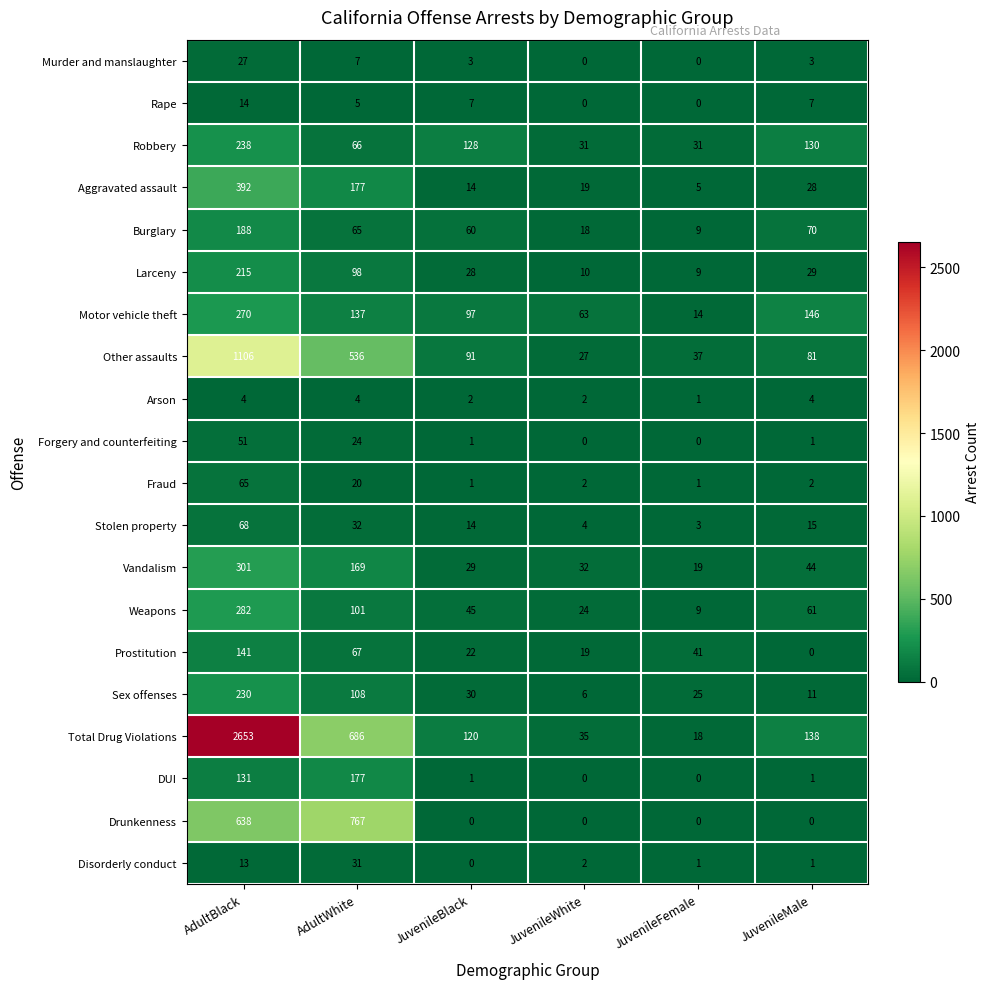

At which label does Rape first exceed 7?

AdultBlack